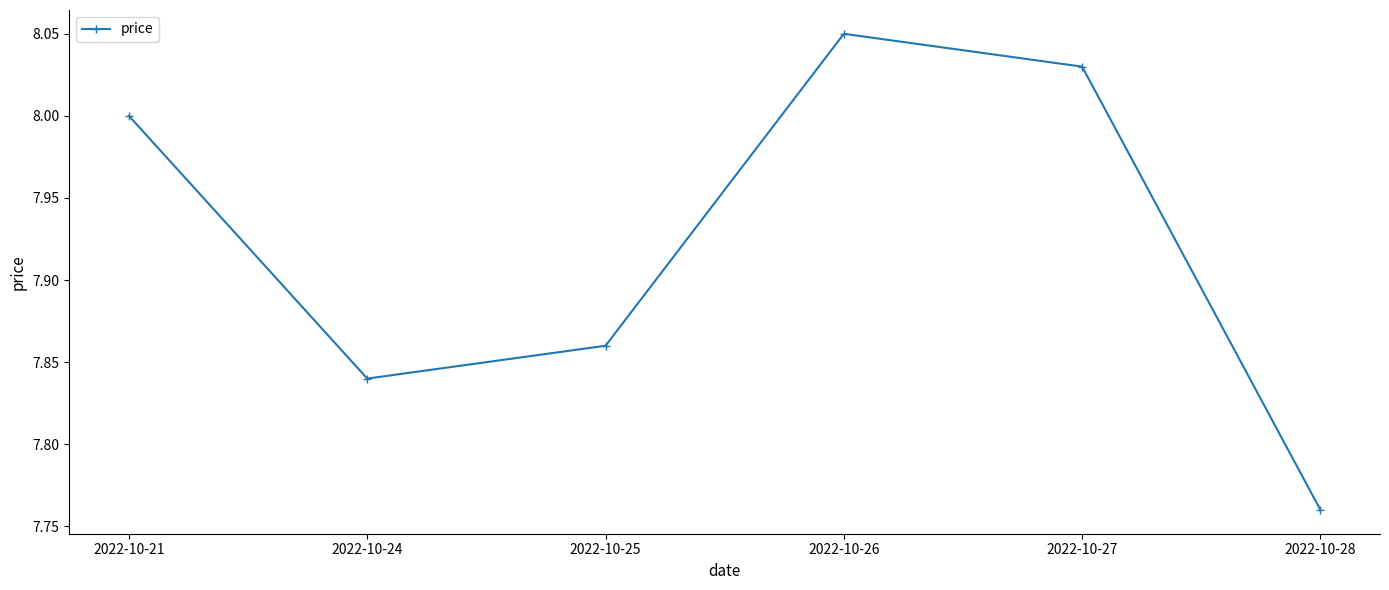

What is the sum of the values at 2022-10-26 and 2022-10-21?

16.1